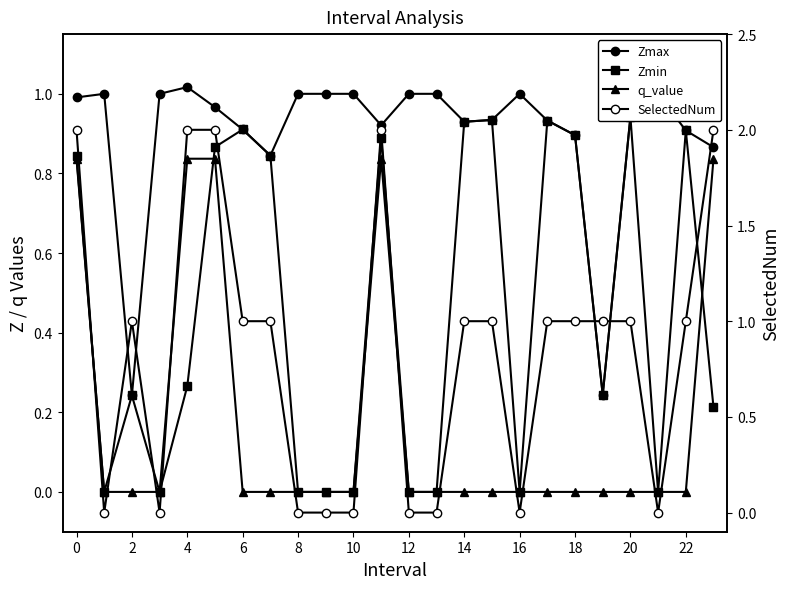

Count the q_value values in the range 0 to 1.

24